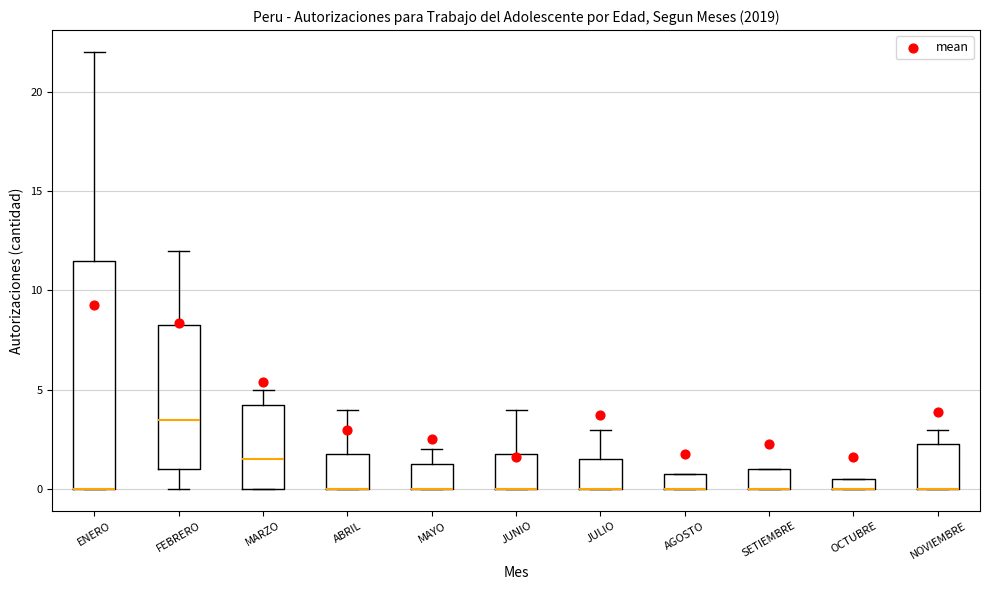

Where is the upper edge of the box for AGOSTO on the y-axis? The values are not printed on the chart, so give them approximately, as read against the axis.

1.0